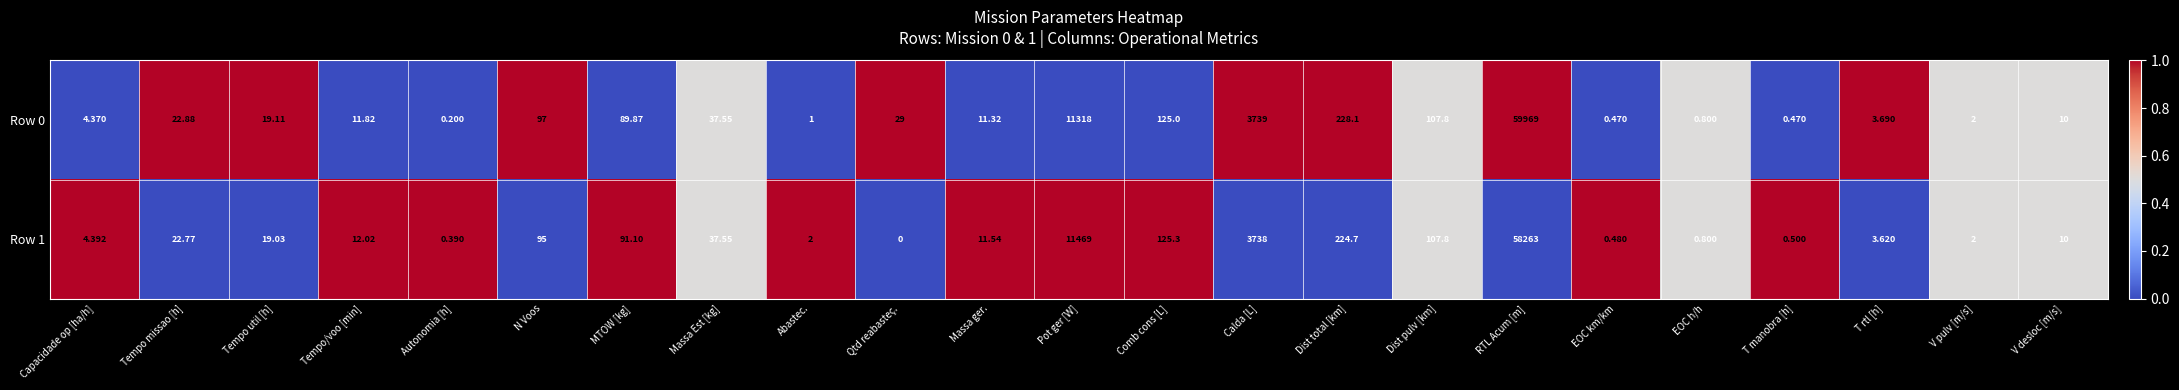

At which category does the chart reach its peak across all series?

RTL Acum [m]